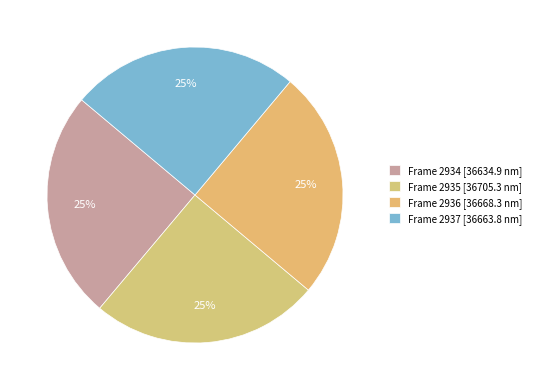

What is the ratio of the value at Frame 2934 to the value at Frame 2937?

1.0